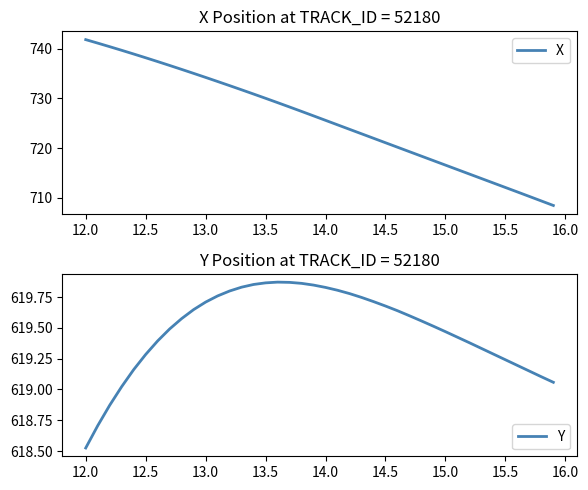

The value of X at 15.5 is 712.1. True or false?

True